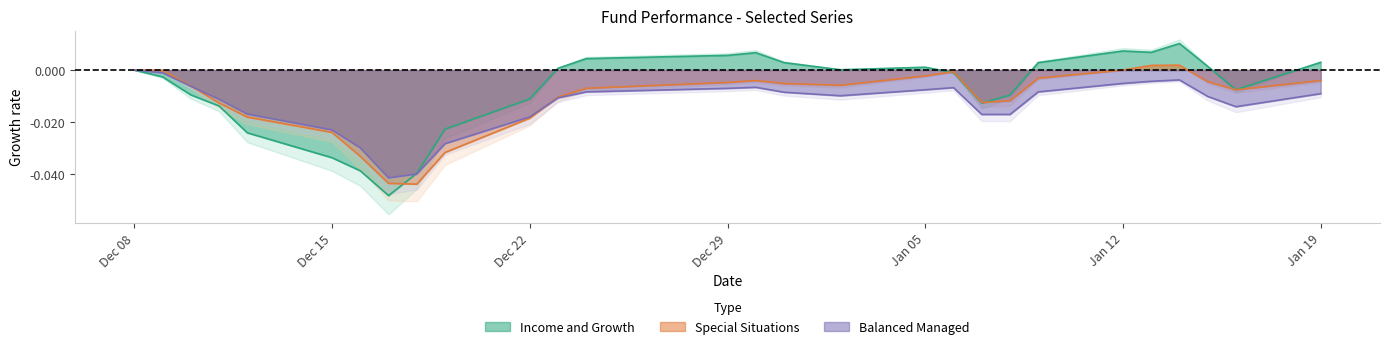

Which category has the highest value in the Balanced Managed series?

Dec 08